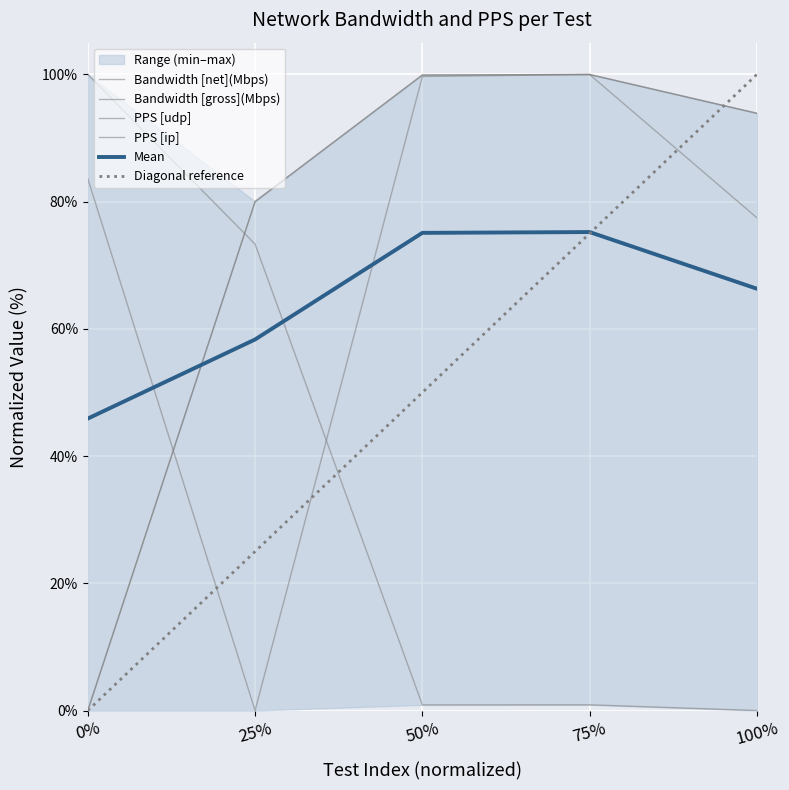

Which series ends up on top after the final intersection of PPS [ip] and Bandwidth [gross](Mbps)?

Bandwidth [gross](Mbps)